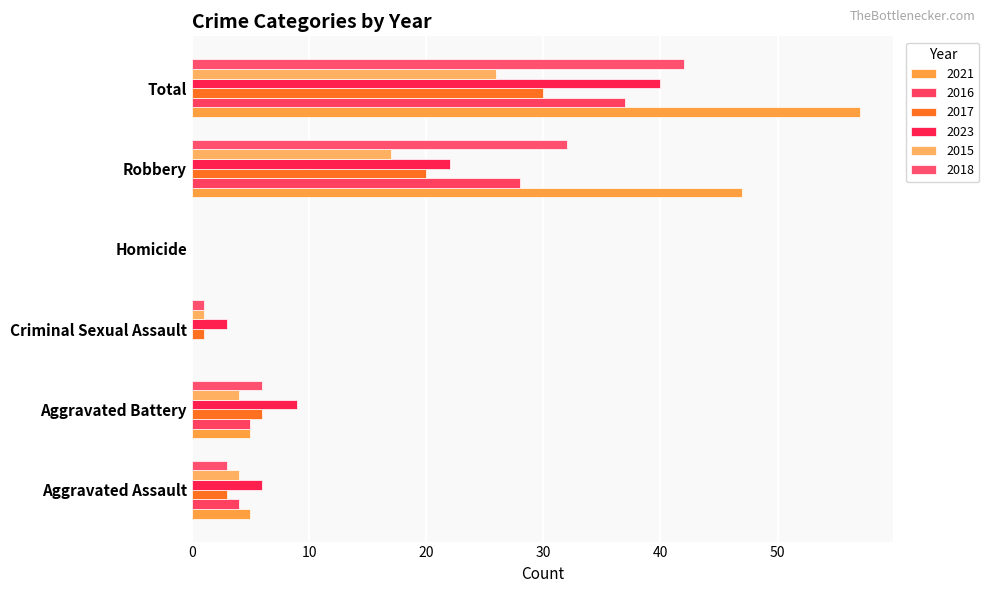

Reading left to right, transcribe all the data shown in this chart.

2021: 5	5	0	0	47	57
2016: 4	5	0	0	28	37
2017: 3	6	1	0	20	30
2023: 6	9	3	0	22	40
2015: 4	4	1	0	17	26
2018: 3	6	1	0	32	42